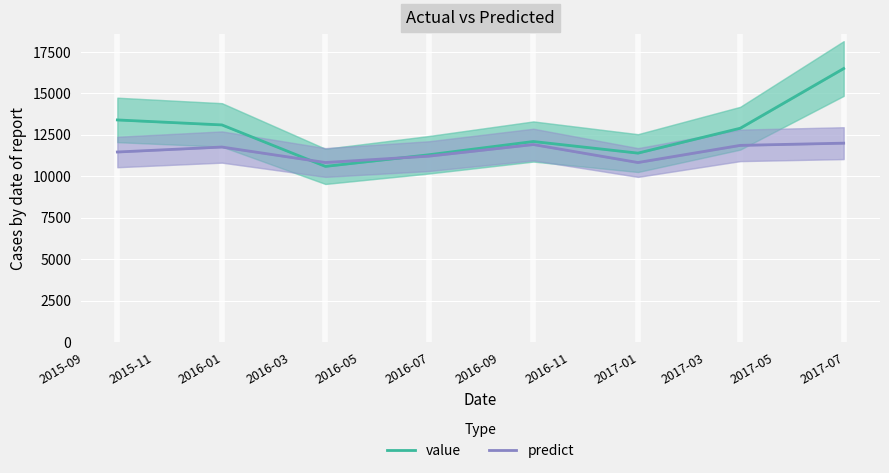

How many lines are shown in the chart?

2